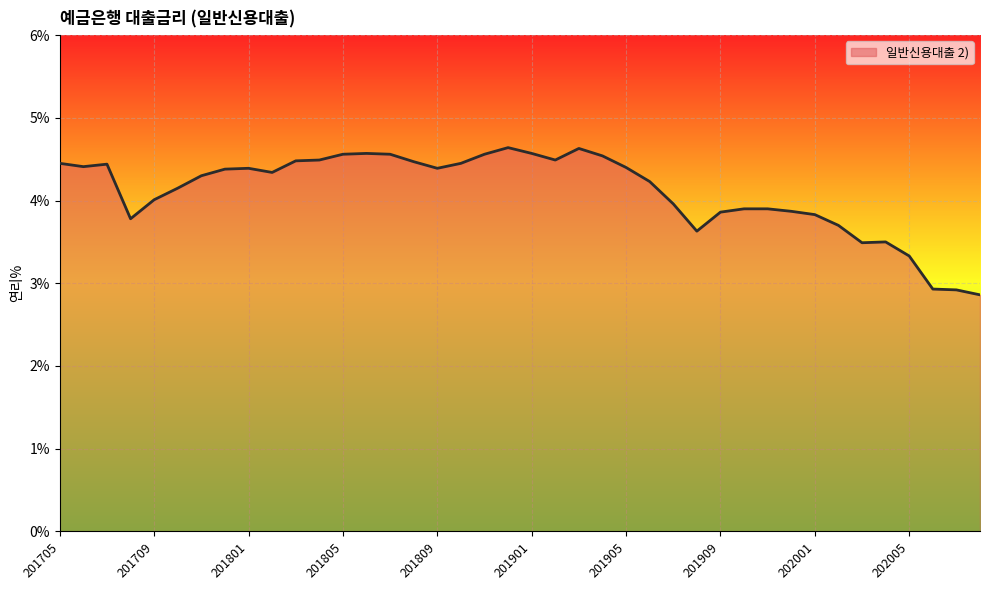

What is the smallest value displayed?

2.9